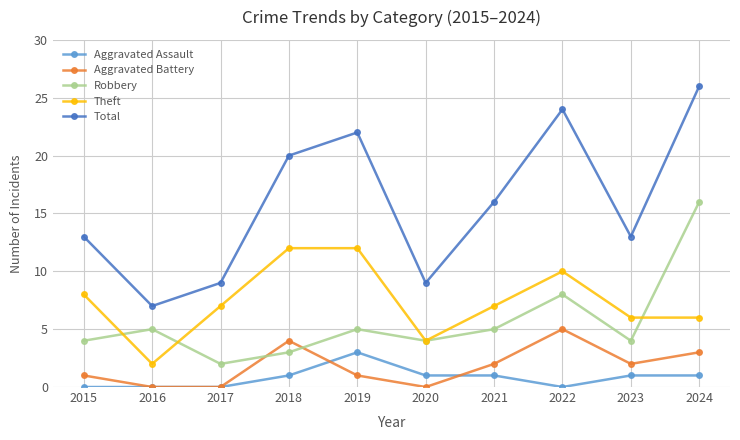

The Theft series shows 8 at 2015. True or false?

True